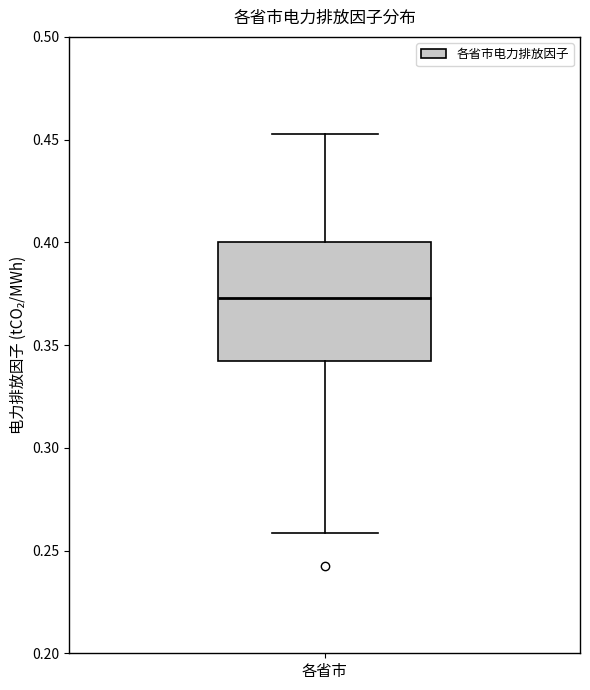

Where is the upper edge of the box for 各省市 on the y-axis? The values are not printed on the chart, so give them approximately, as read against the axis.

0.400